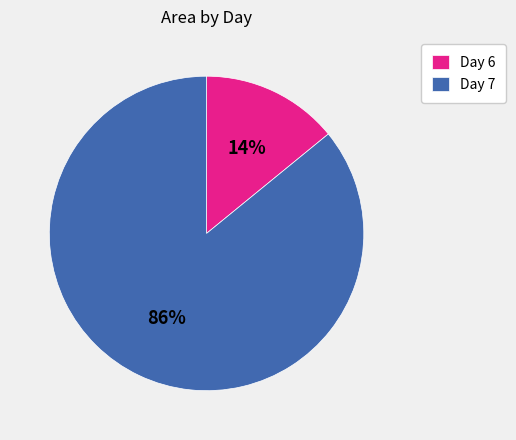

To the nearest percent, what is the difference between the largest and smallest slice percentages?

72%